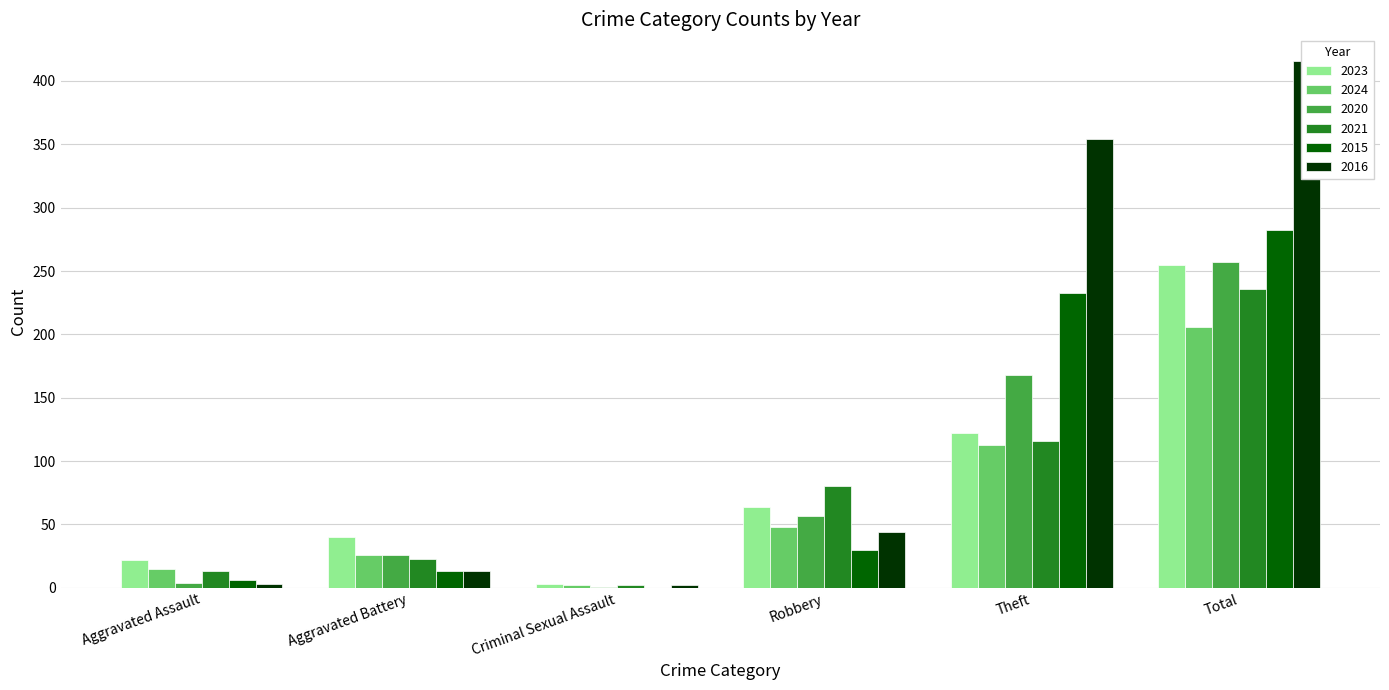

What is the difference between the second highest and minimum values in the 2024 series?

111